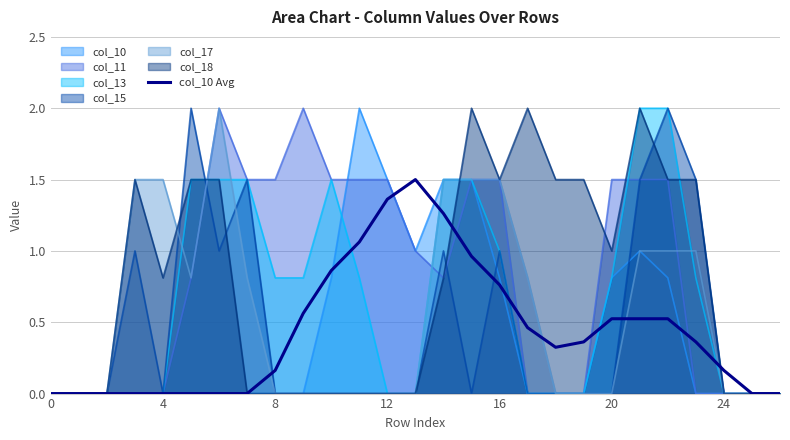

How many lines are shown in the chart?

7